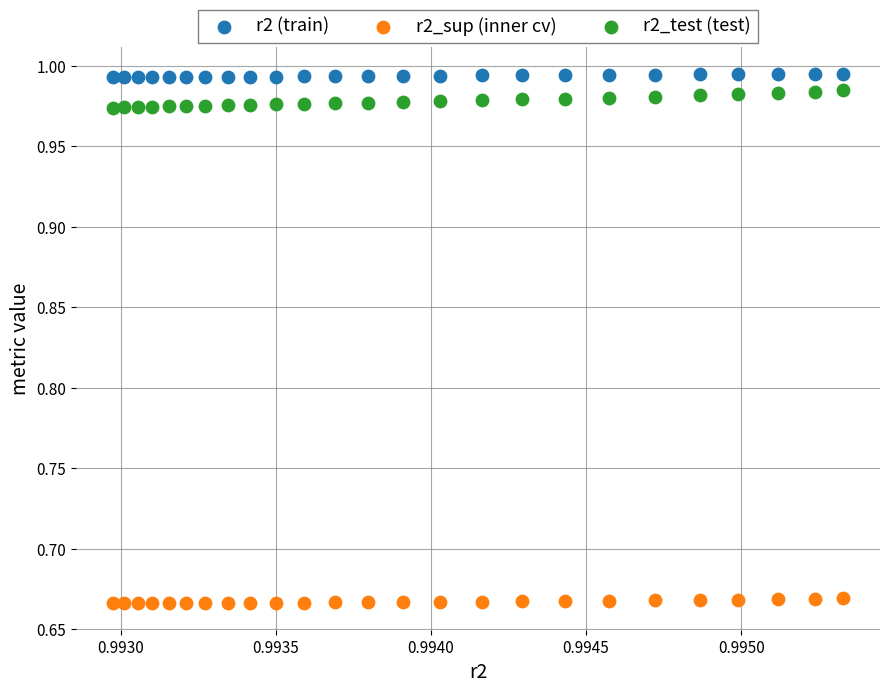

Which series has the widest spread of Y values?

r2_test (test)